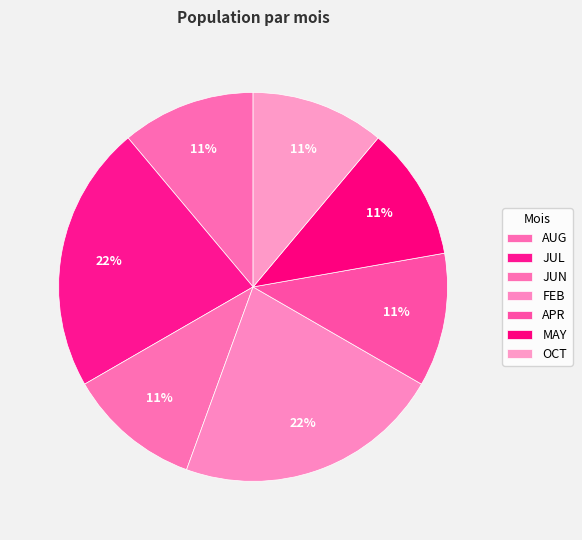

To the nearest percent, what percentage of the pie is FEB?

22%